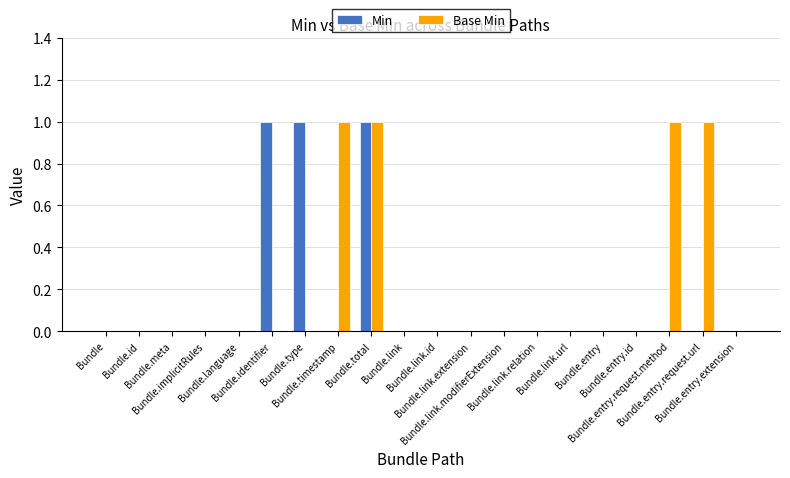

Reading left to right, extract all data points from this chart.

Min: Bundle=0	Bundle.id=0	Bundle.meta=0	Bundle.implicitRules=0	Bundle.language=0	Bundle.identifier=1	Bundle.type=1	Bundle.timestamp=0	Bundle.total=1	Bundle.link=0	Bundle.link.id=0	Bundle.link.extension=0	Bundle.link.modifierExtension=0	Bundle.link.relation=0	Bundle.link.url=0	Bundle.entry=0	Bundle.entry.id=0	Bundle.entry.request.method=0	Bundle.entry.request.url=0	Bundle.entry.extension=0
Base Min: Bundle=0	Bundle.id=0	Bundle.meta=0	Bundle.implicitRules=0	Bundle.language=0	Bundle.identifier=0	Bundle.type=0	Bundle.timestamp=1	Bundle.total=1	Bundle.link=0	Bundle.link.id=0	Bundle.link.extension=0	Bundle.link.modifierExtension=0	Bundle.link.relation=0	Bundle.link.url=0	Bundle.entry=0	Bundle.entry.id=0	Bundle.entry.request.method=1	Bundle.entry.request.url=1	Bundle.entry.extension=0